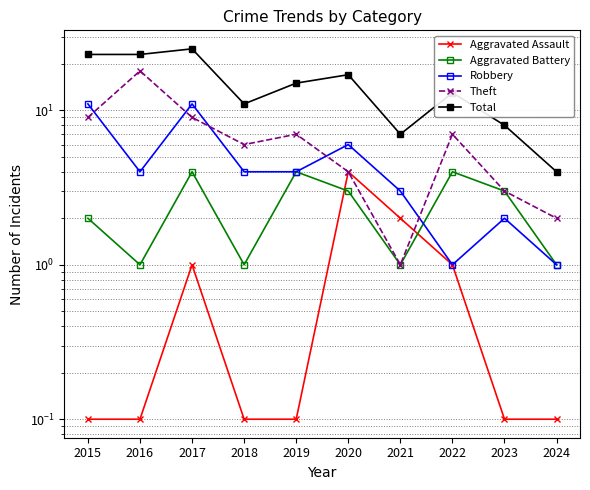

What is the sum of the Aggravated Battery values at 2022 and 2015?

6.0